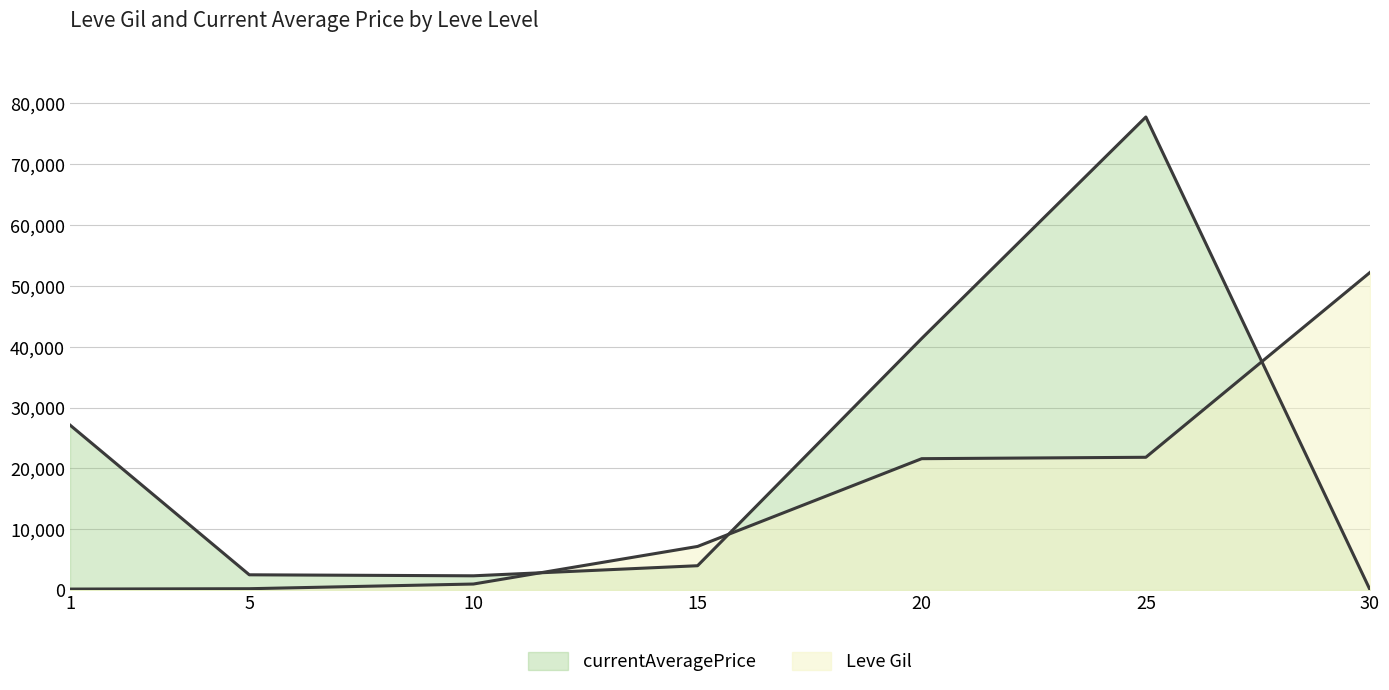

In currentAveragePrice, how many points are lower than both neighbors (excluding endpoints)?

1